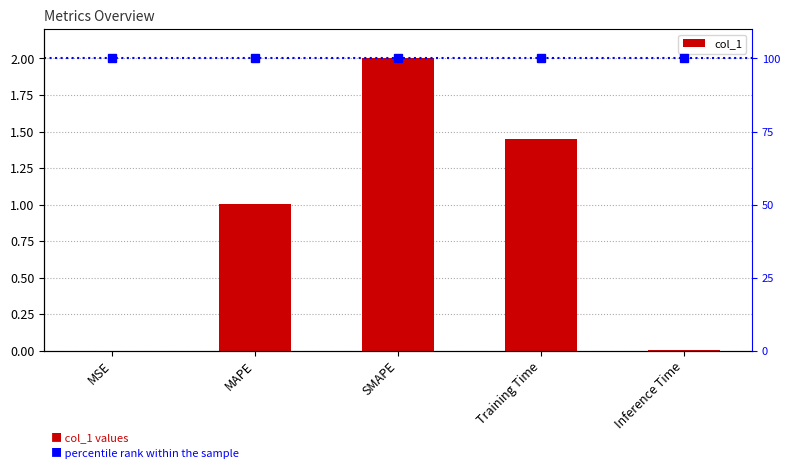

What is the difference between the maximum and minimum values?

2.0